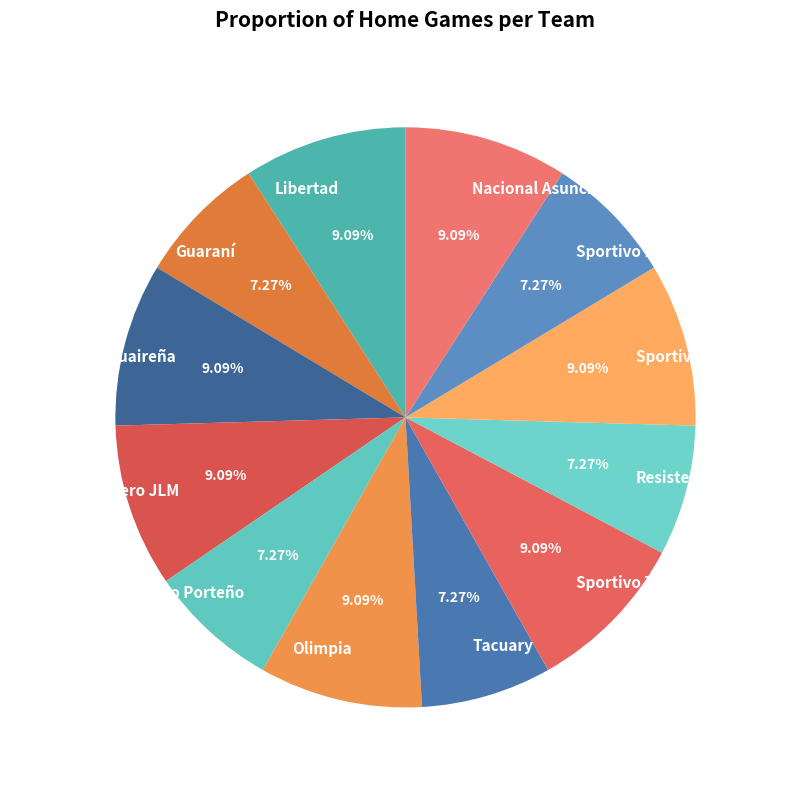

To the nearest percent, what is the combined percentage of Cerro Porteño and Sportivo Trinidense?

16%